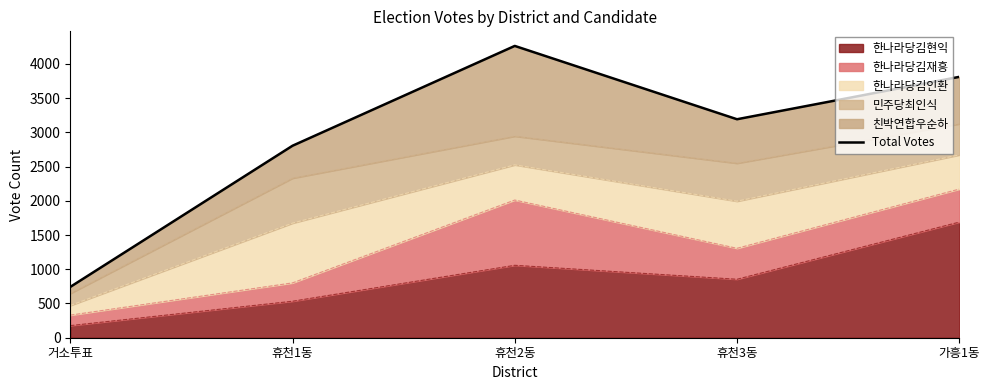

Rank the categories by value from lowest to highest.

거소투표, 휴천1동, 휴천3동, 가흥1동, 휴천2동